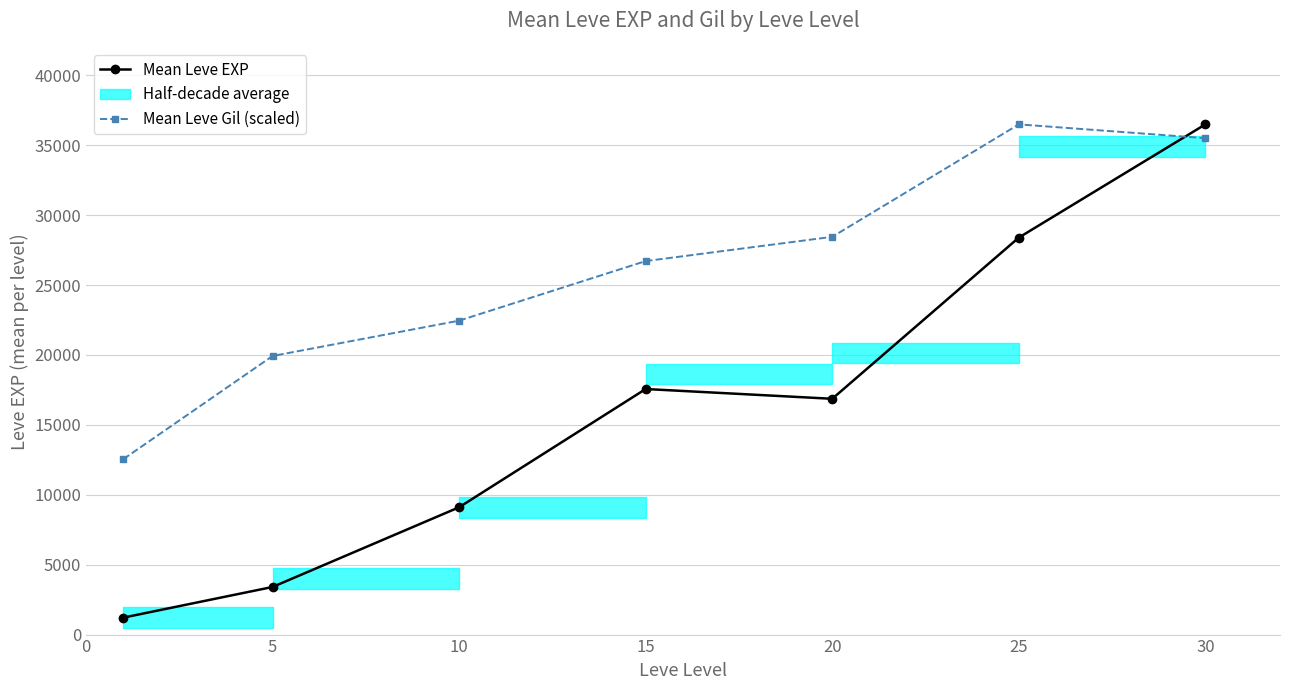

Is this an area chart (filled region under the line)?

No